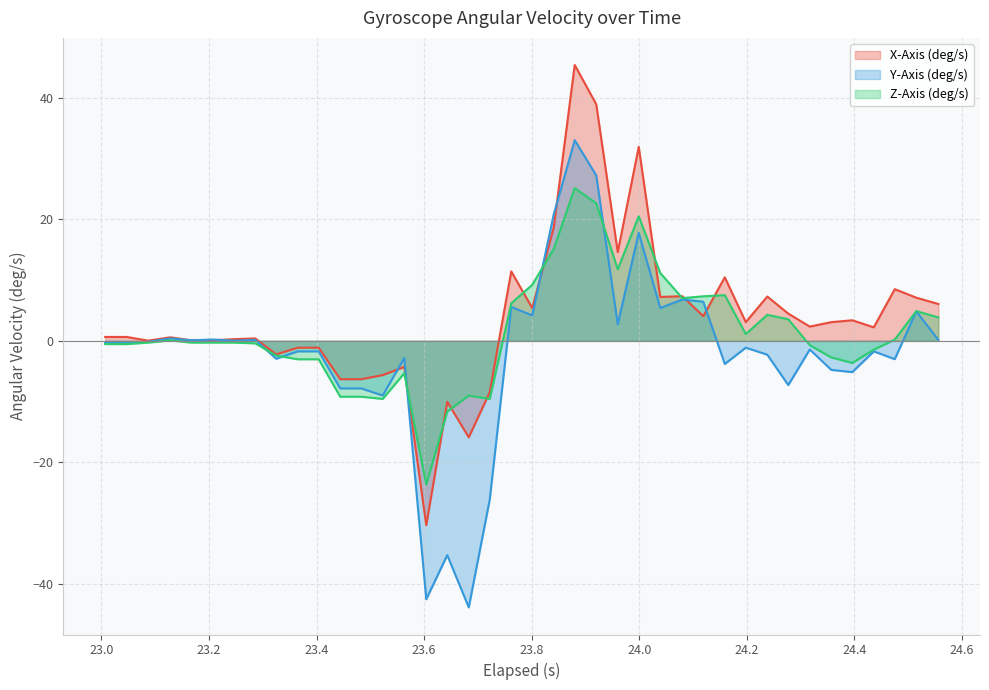

What is the greatest value displayed?

45.4